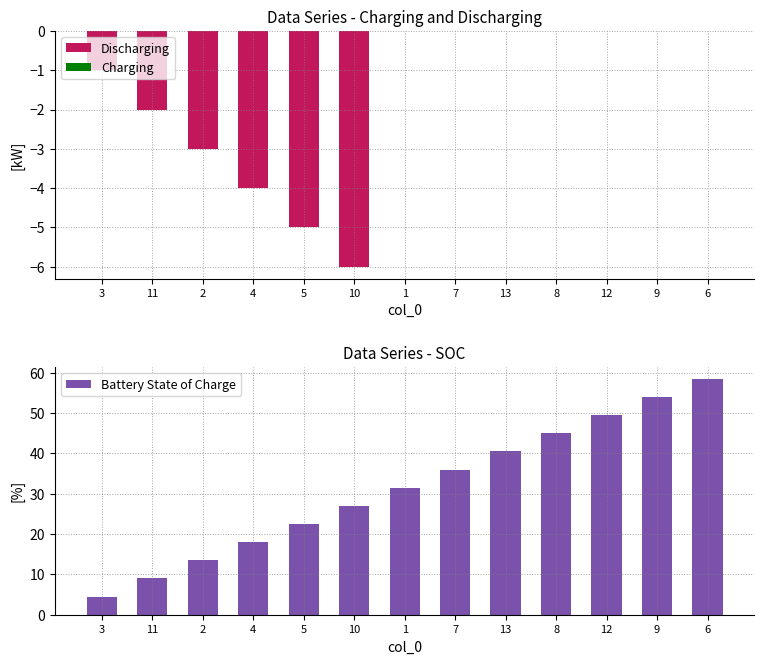

Read the Battery State of Charge value at 9.

54.0